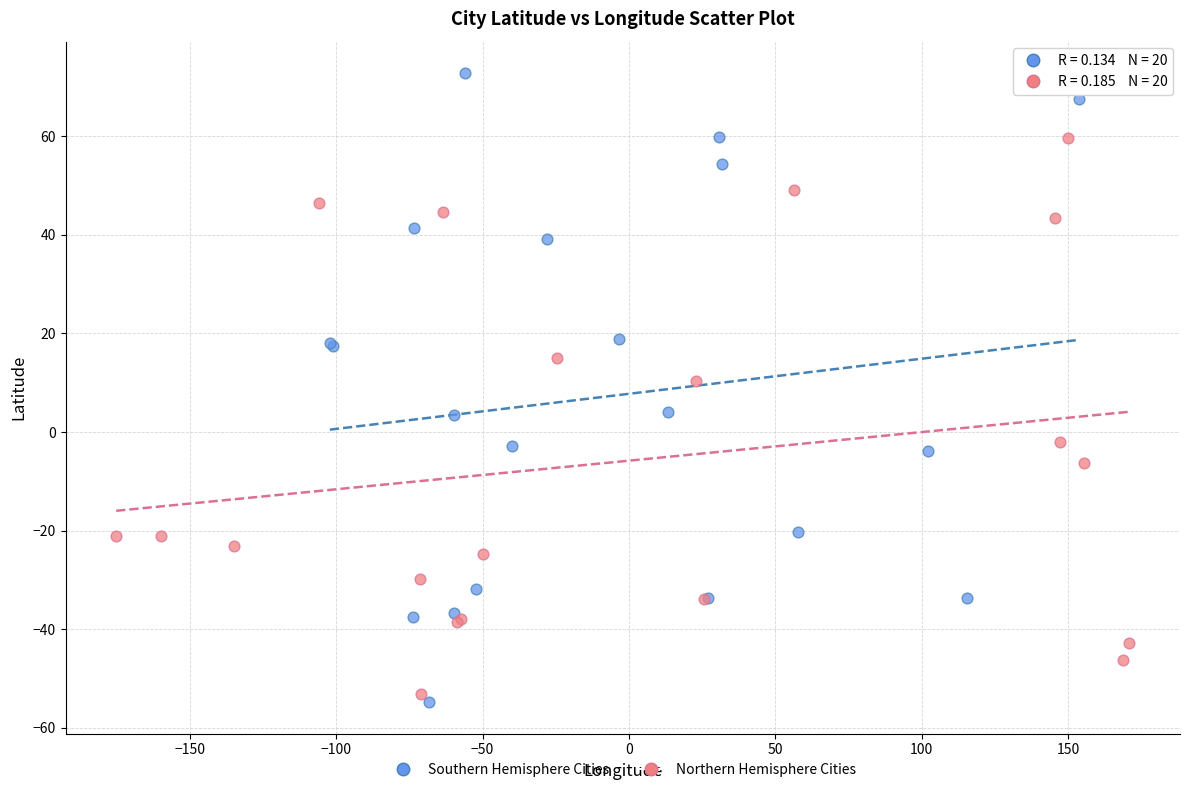

Which series contains the highest Y value?

Southern Hemisphere Cities